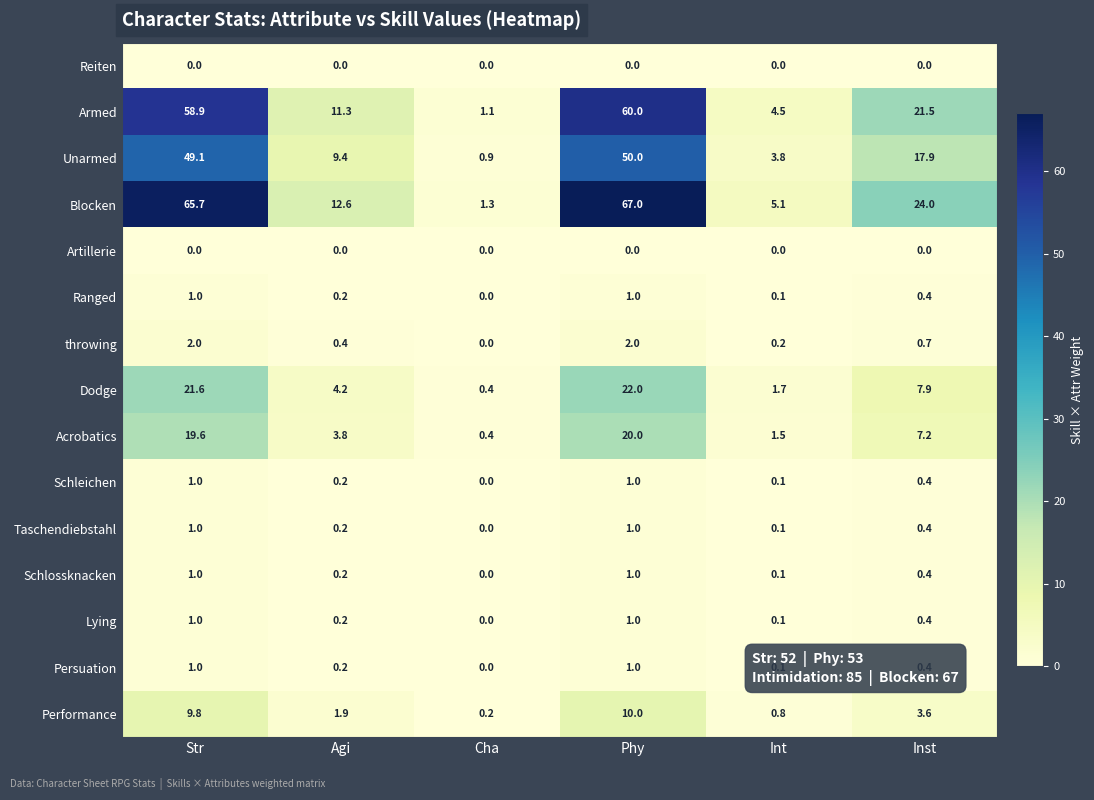

At how many categories does at least one series exceed 15?

3